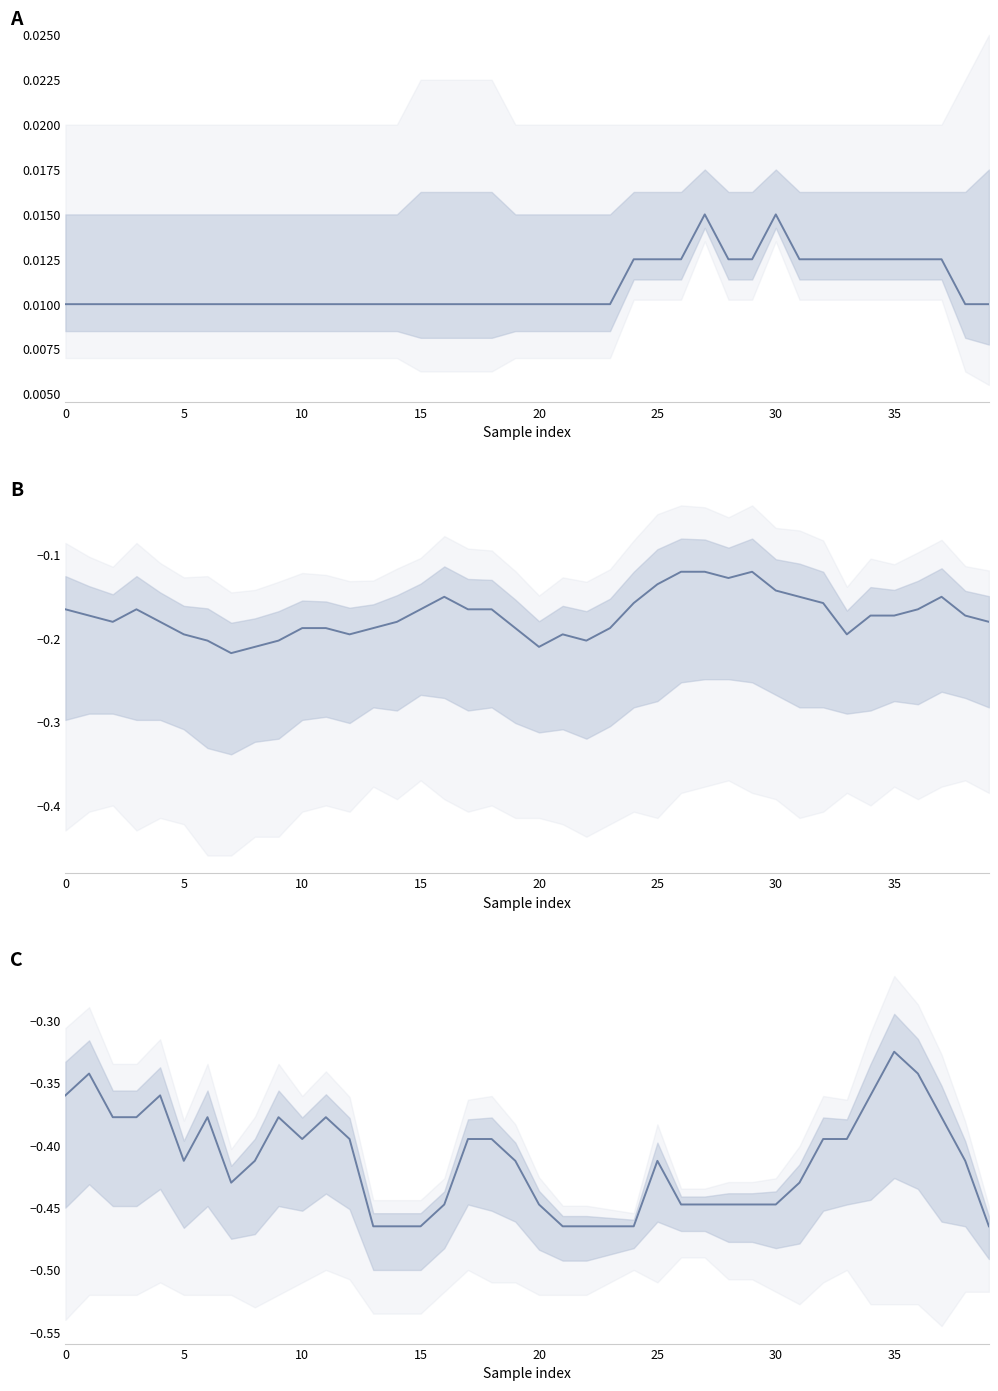

The chart shows a value of -0.1 at 20. True or false?

False